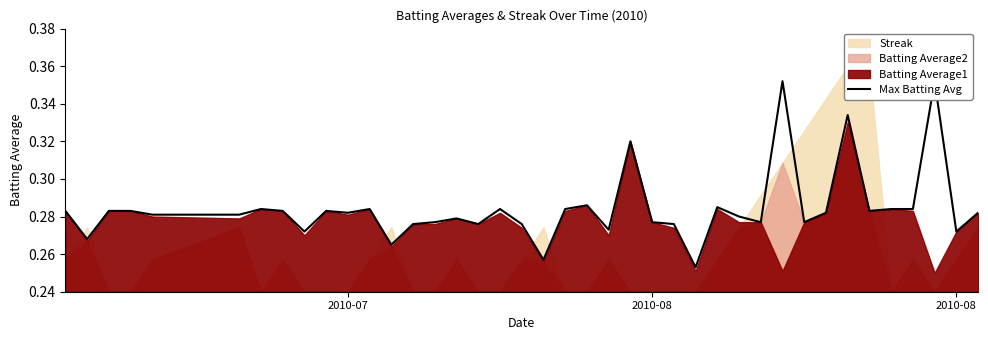

How many points are higher than both their immediate neighbors (excluding endpoints)?

11